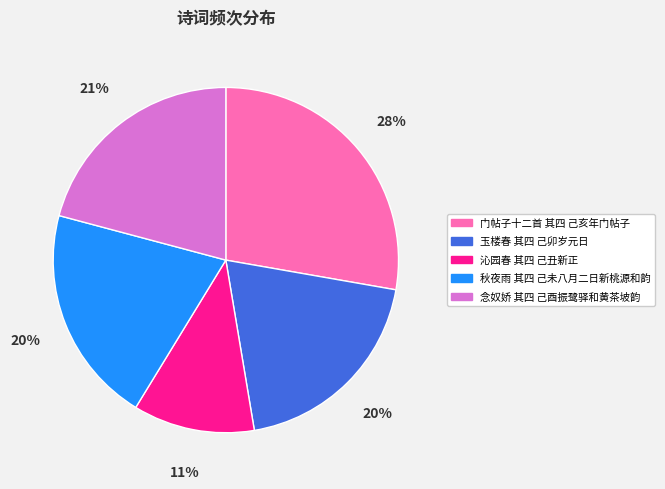

To the nearest percent, what is the average slice percentage?

20%